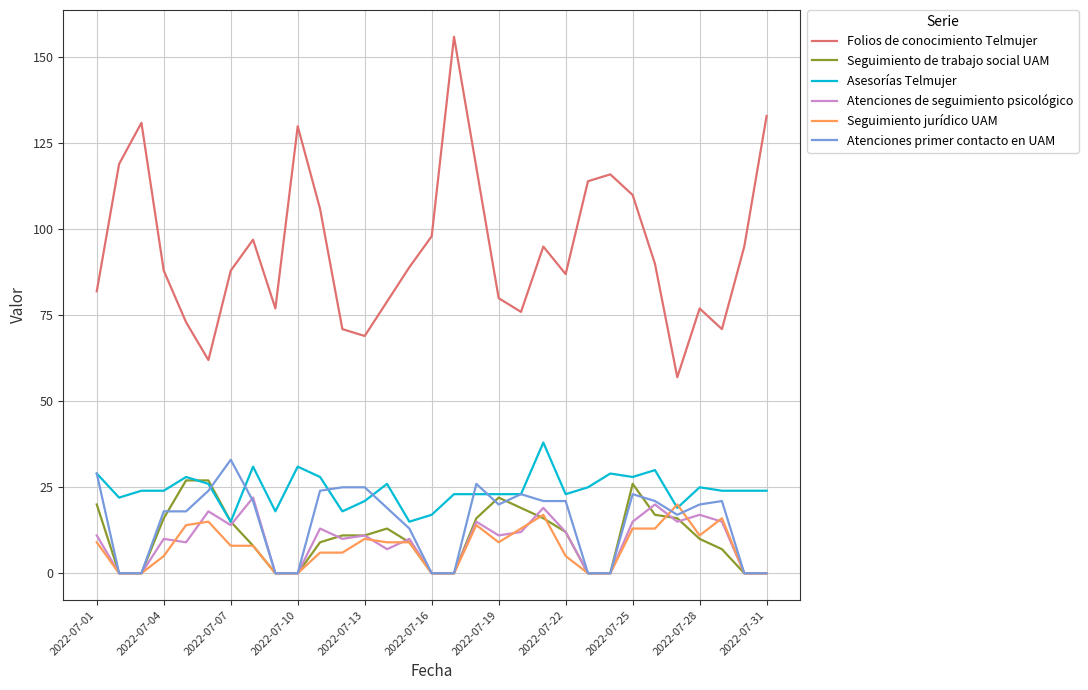

Reading left to right, extract all data points from this chart.

Folios de conocimiento Telmujer: 82	119	131	88	73	62	88	97	77	130	106	71	69	79	89	98	156	118	80	76	95	87	114	116	110	90	57	77	71	95	133
Seguimiento de trabajo social UAM: 20	0	0	16	27	27	15	8	0	0	9	11	11	13	9	0	0	16	22	19	16	12	0	0	26	17	16	10	7	0	0
Asesorías Telmujer: 29	22	24	24	28	26	15	31	18	31	28	18	21	26	15	17	23	23	23	23	38	23	25	29	28	30	19	25	24	24	24
Atenciones de seguimiento psicológico: 11	0	0	10	9	18	14	22	0	0	13	10	11	7	10	0	0	15	11	12	19	12	0	0	15	20	15	17	15	0	0
Seguimiento jurídico UAM: 9	0	0	5	14	15	8	8	0	0	6	6	10	9	9	0	0	14	9	13	17	5	0	0	13	13	20	11	16	0	0
Atenciones primer contacto en UAM: 29	0	0	18	18	24	33	21	0	0	24	25	25	19	13	0	0	26	20	23	21	21	0	0	23	21	17	20	21	0	0